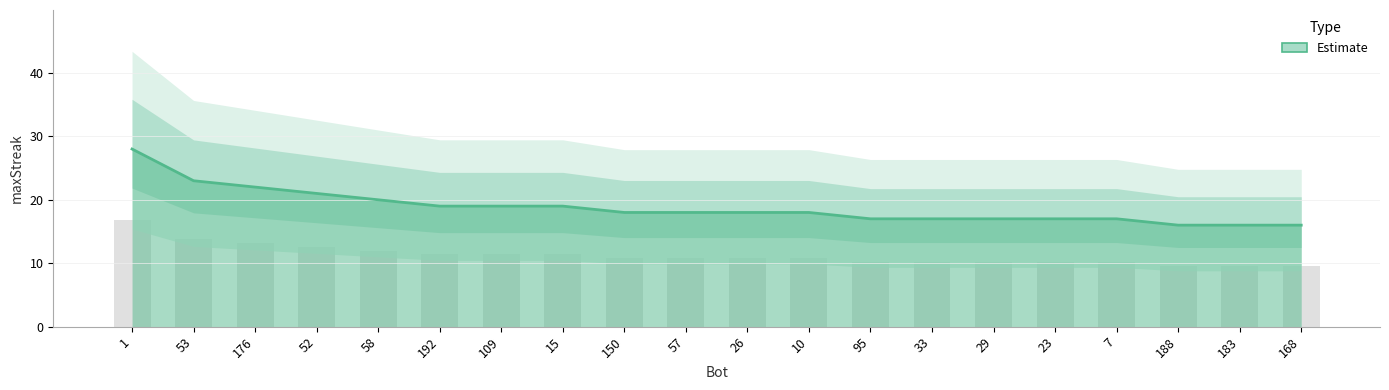

What is the difference between the second highest and minimum values?

7